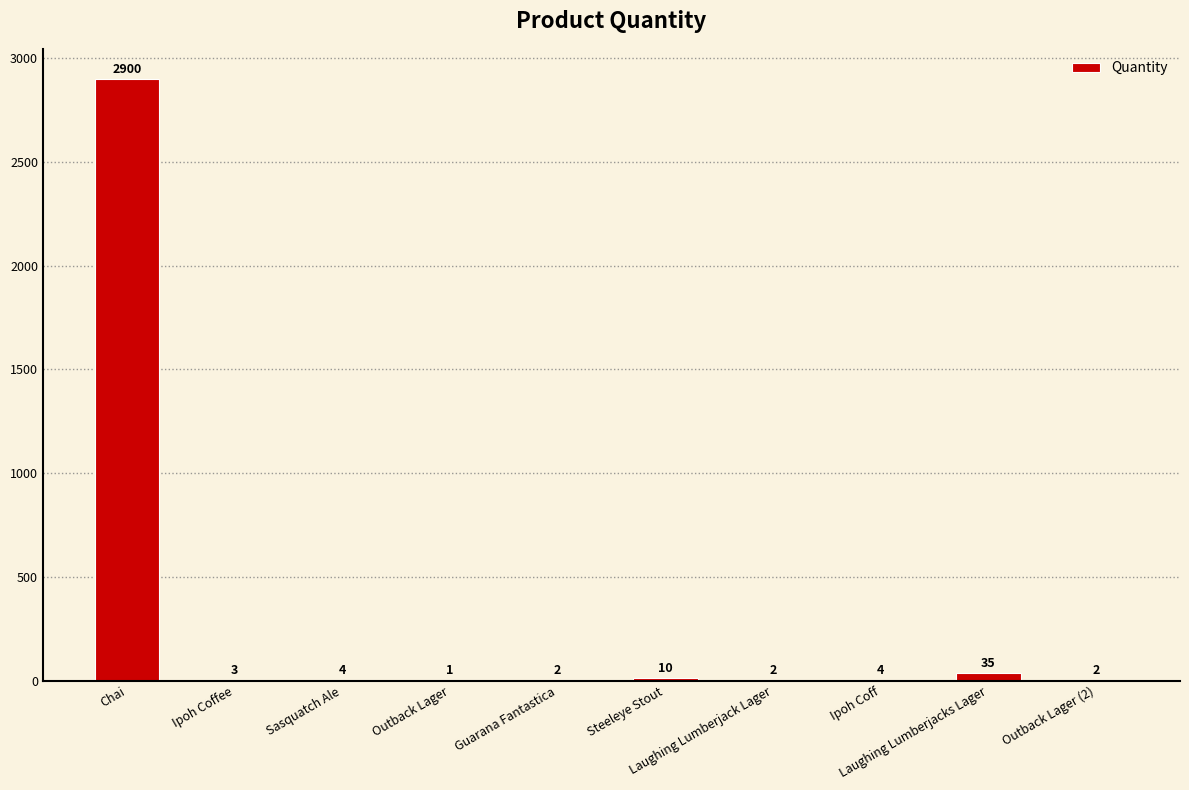

What is the ratio of the value at Ipoh Coff to the value at Outback Lager?

4.0